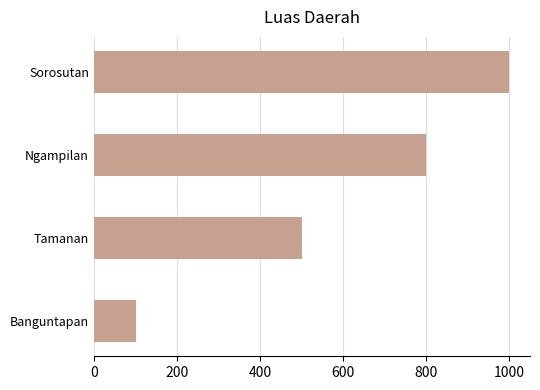

True or false: the data shows 100 at Banguntapan.

True